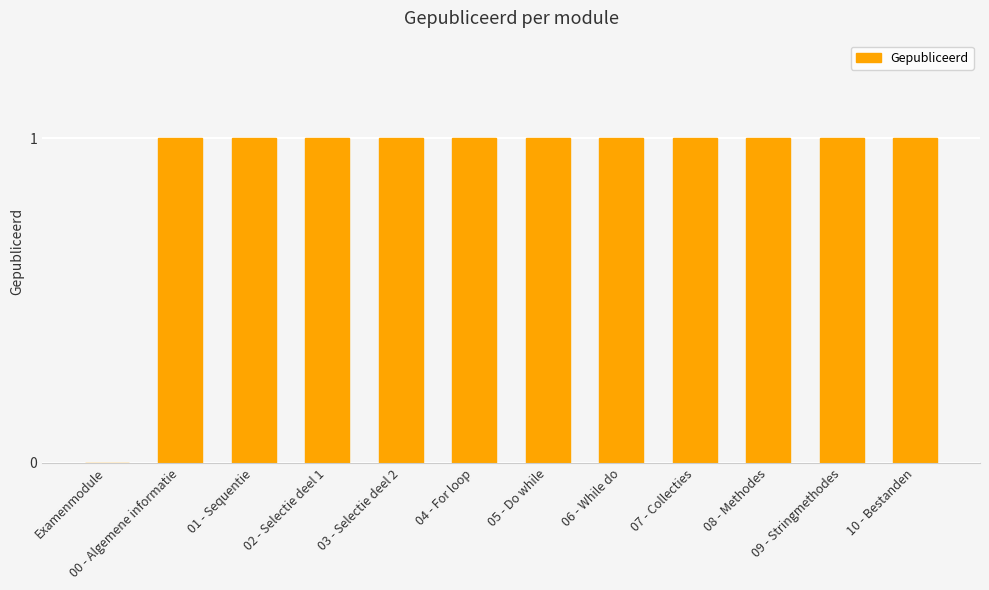

Where is the data nearest to the value 0?

Examenmodule